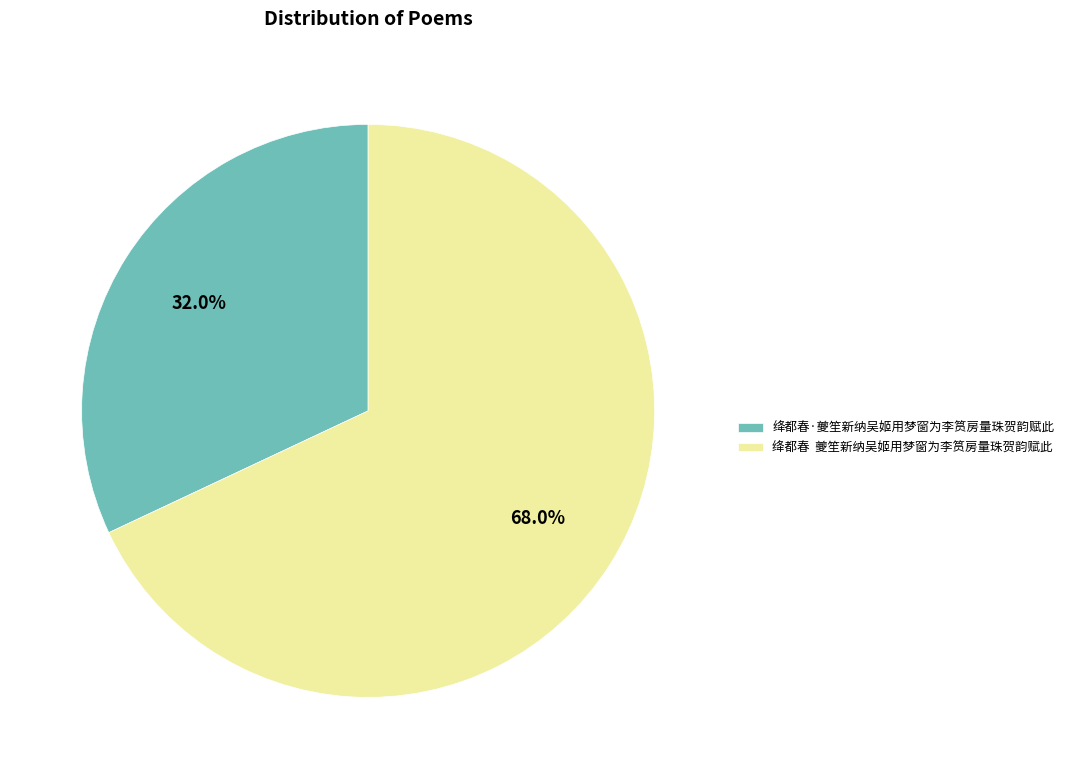

Do 绛都春·夔笙新纳吴姬用梦窗为李筼房量珠贺韵赋此 and 绛都春 夔笙新纳吴姬用梦窗为李筼房量珠贺韵赋此 together represent more than half of the pie?

Yes